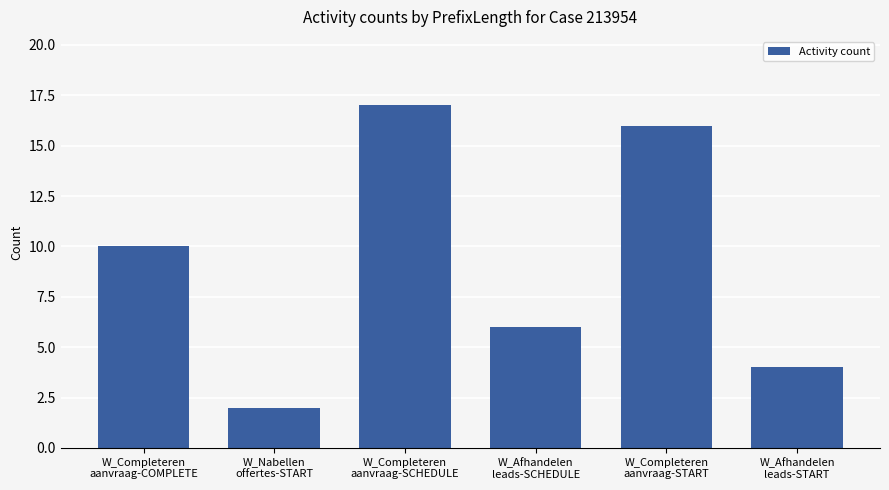

At which label is the value closest to 9?

W_Completeren
aanvraag-COMPLETE